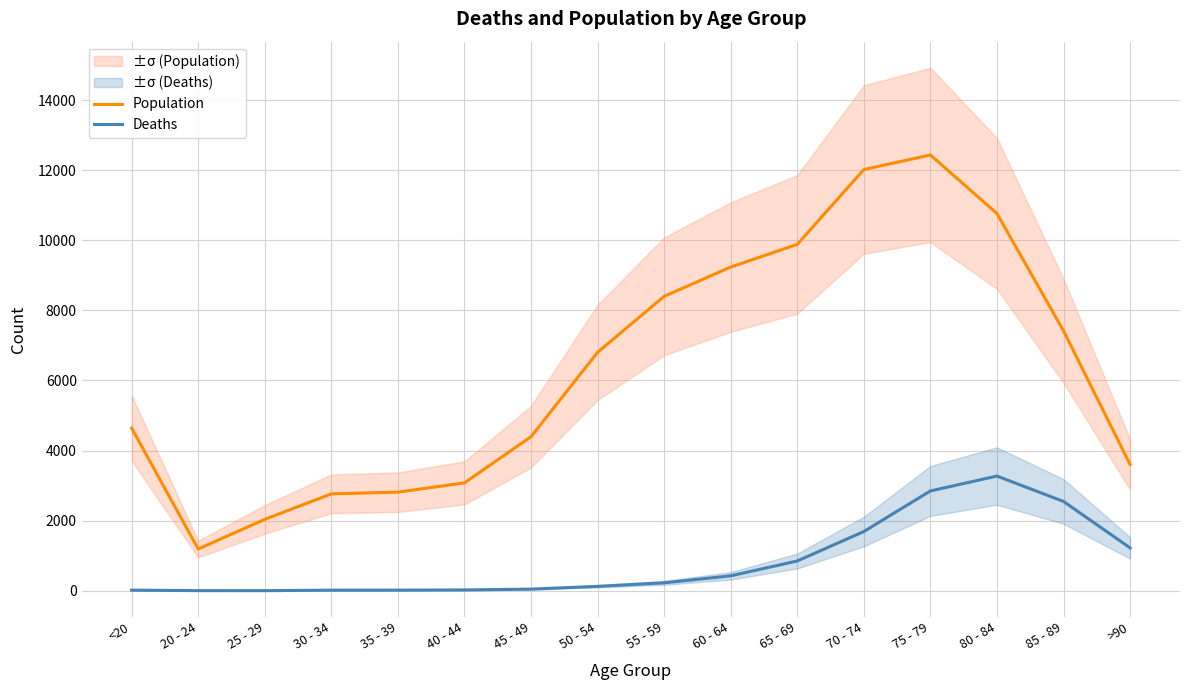

Where is the first local minimum for Deaths?

25 - 29